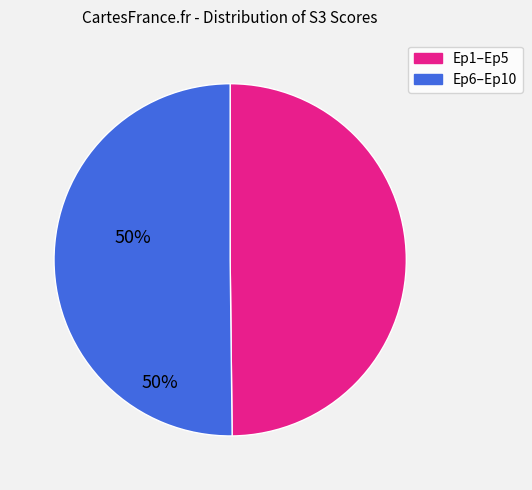

True or false: Ep1–Ep5 accounts for 55% of the total.

False